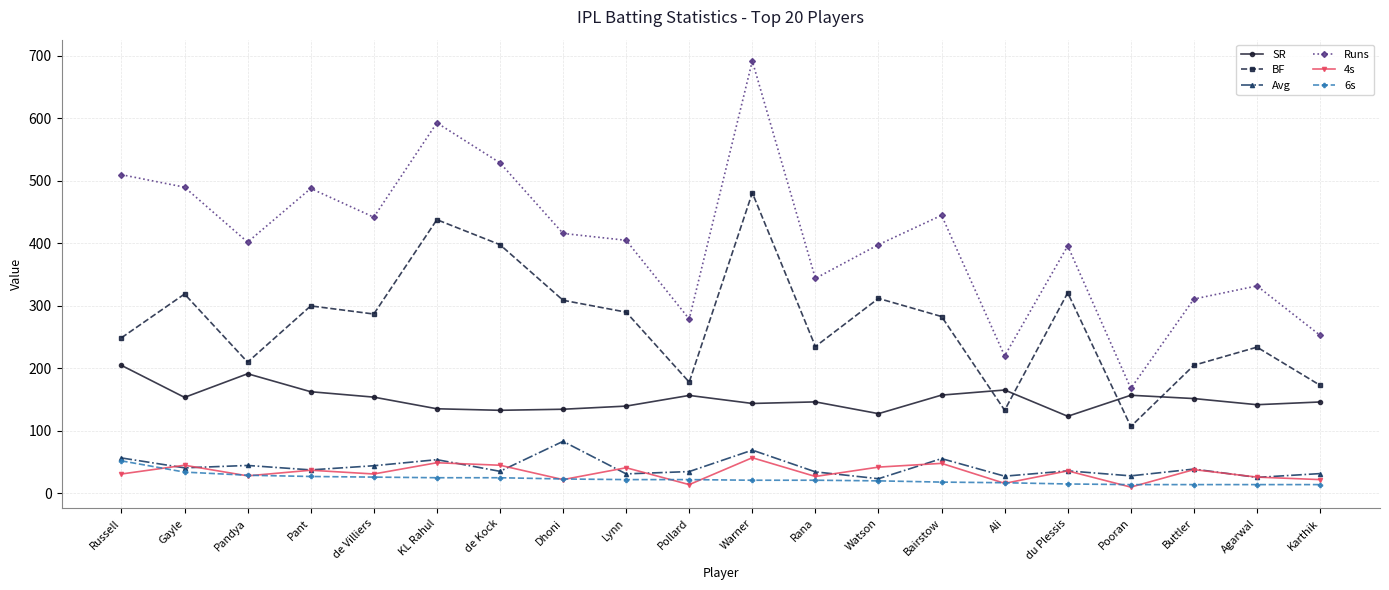

Which series changed the most between Gayle and Bairstow?

Runs